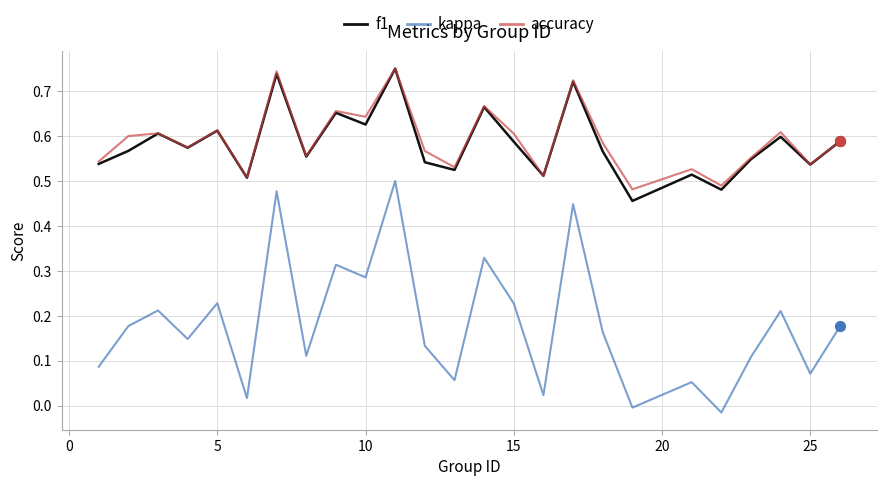

Which series has the largest range (max minus min)?

kappa